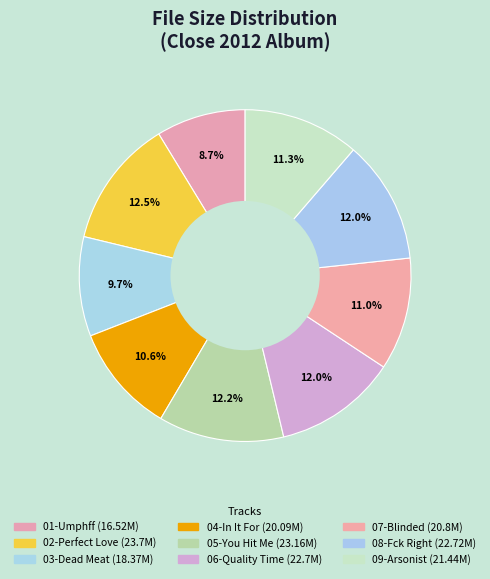

Count the number of slices in the pie.

9